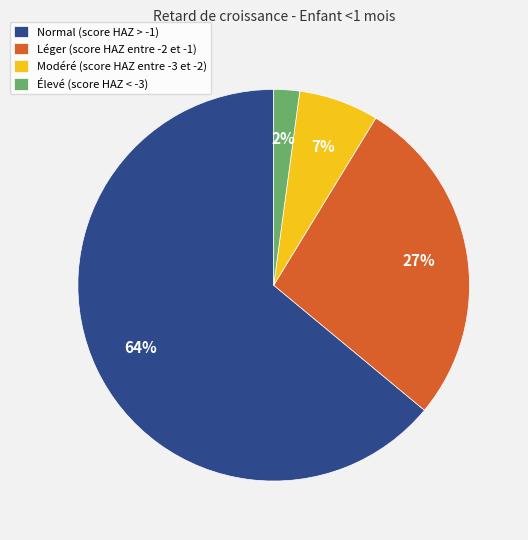

Is it true that Élevé (score HAZ < -3) is 16% of the pie?

False